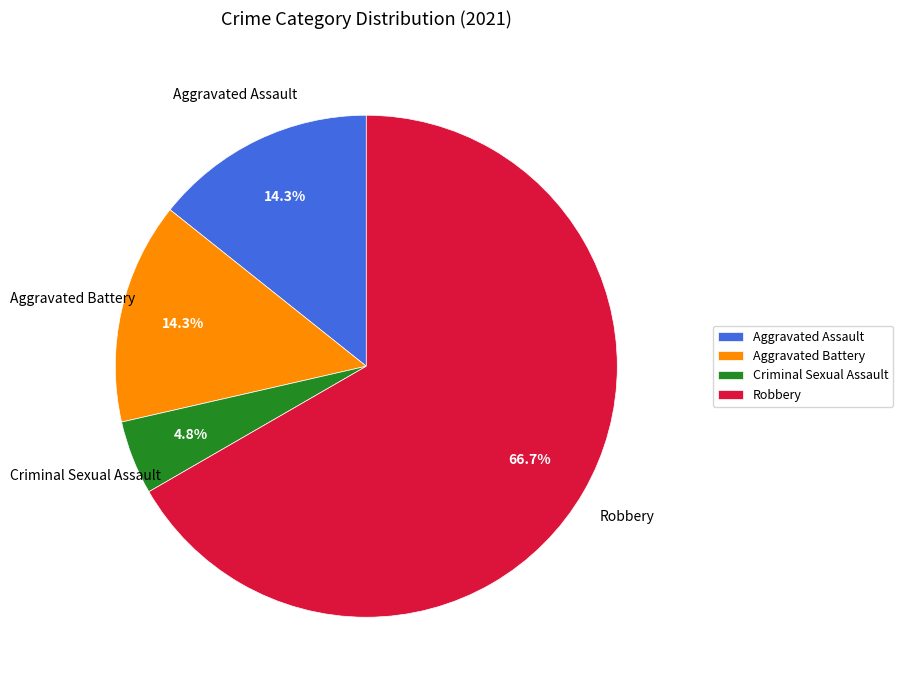

How many segments does this pie chart have?

4